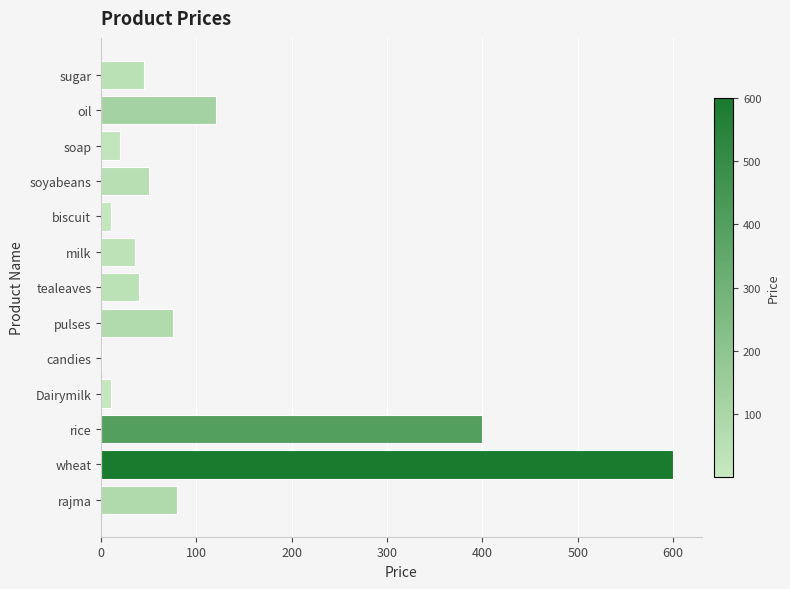

The chart shows a value of 75 at pulses. True or false?

True